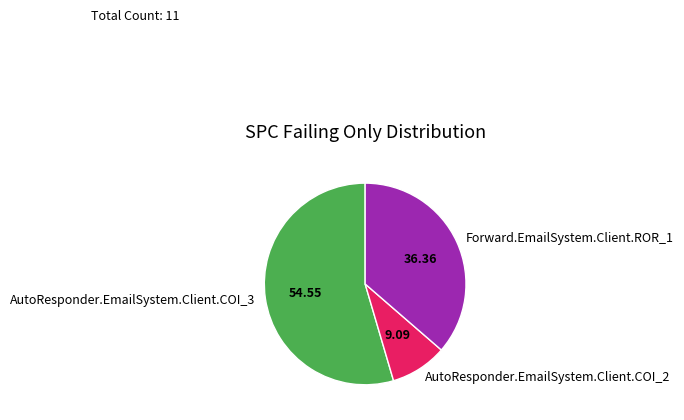

The AutoResponder.EmailSystem.Client.COI_2 slice represents 1% of the pie. True or false?

False